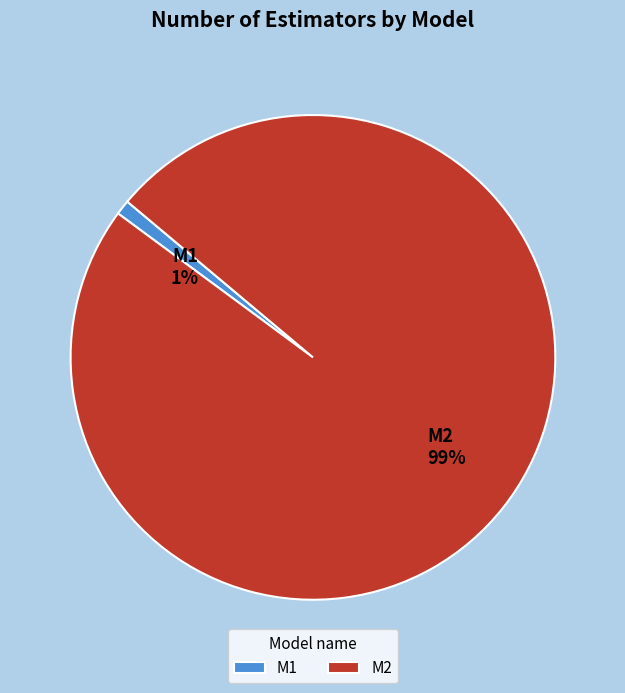

Combined, do M1 and M2 account for over 50%?

Yes